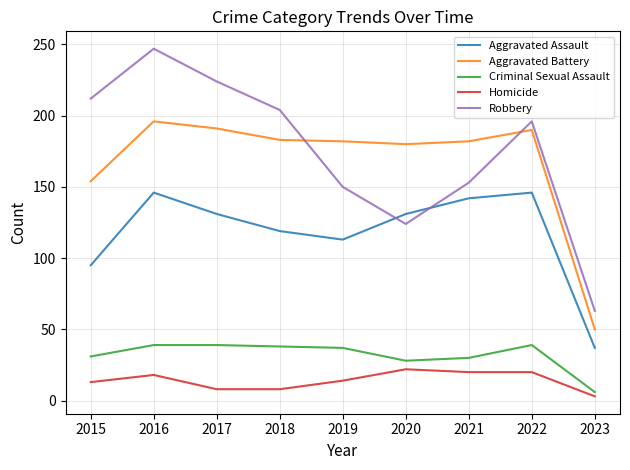

The value of Aggravated Assault at 2016 is 146. True or false?

True